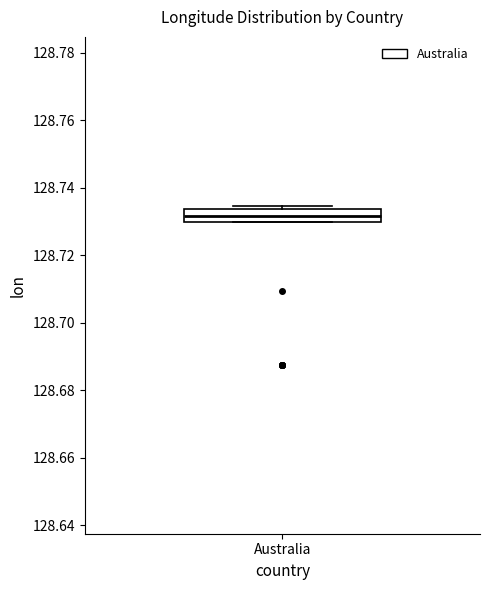

Transcribe this box plot: give where the median line is, the range the box spans, and where the two whiskers end, as read against the y-axis. The values are not printed on the chart, so give them approximately, as read against the axis.

median 128.732, box 128.730 to 128.734, whiskers 128.730 to 128.734 (just above the box's upper edge)